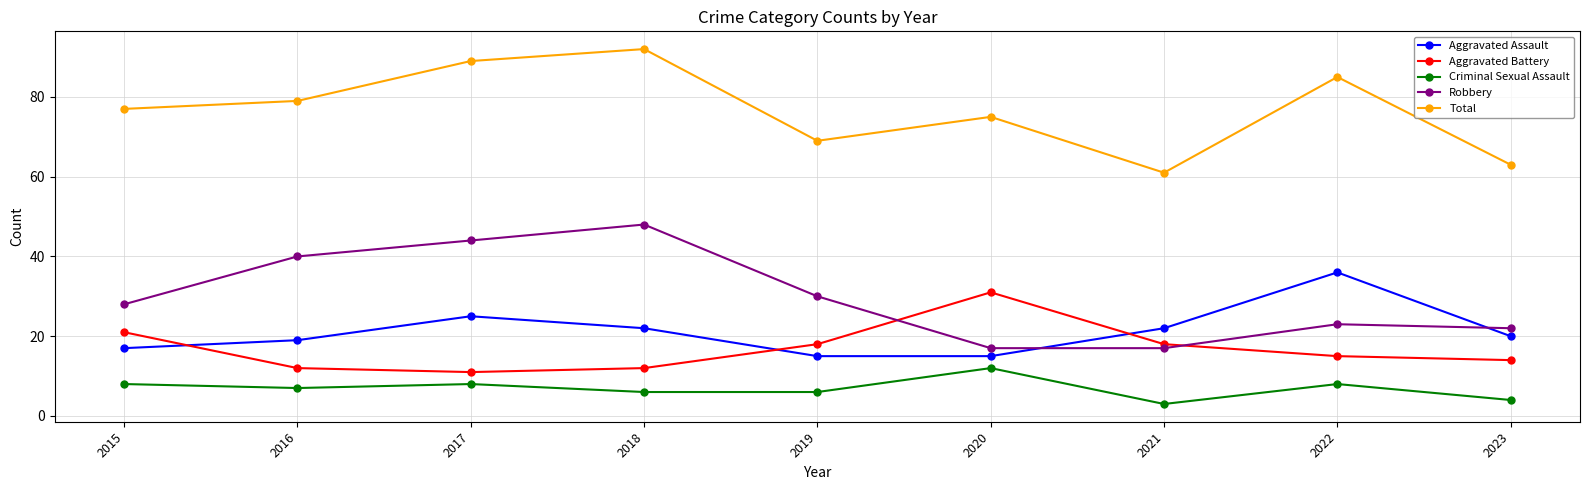

Is this an area chart (filled region under the line)?

No